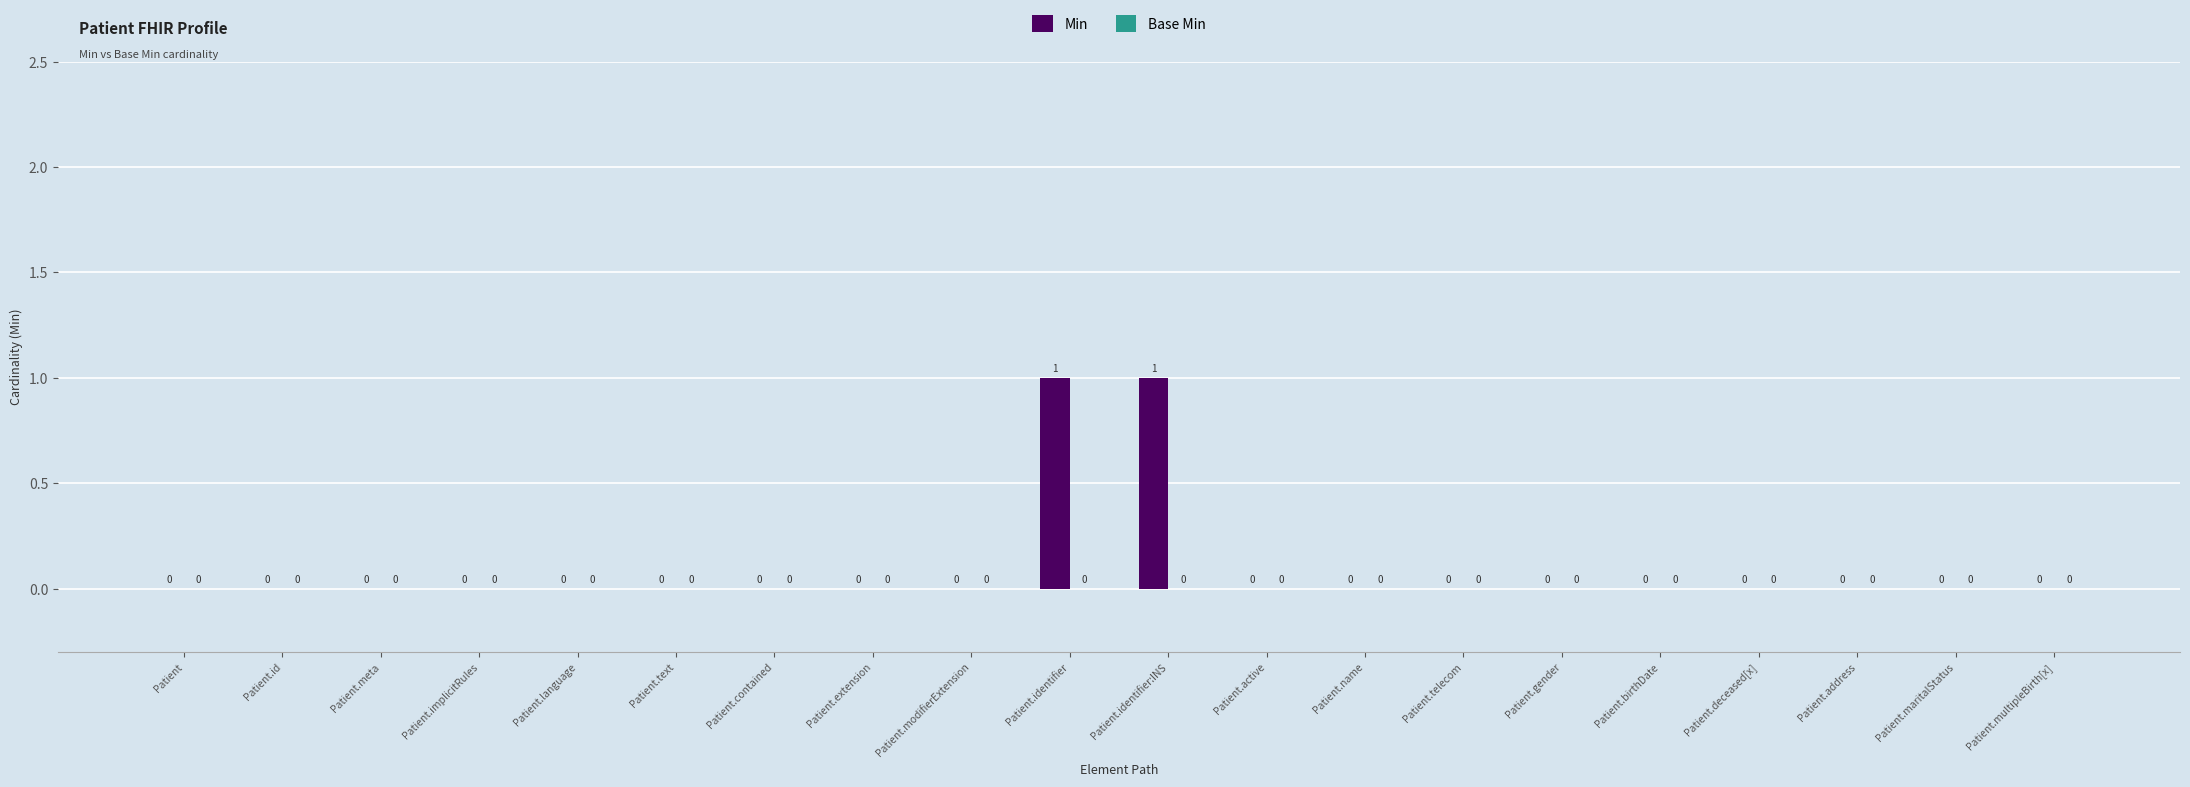

Is it true that the value at Patient.text is 0?

True